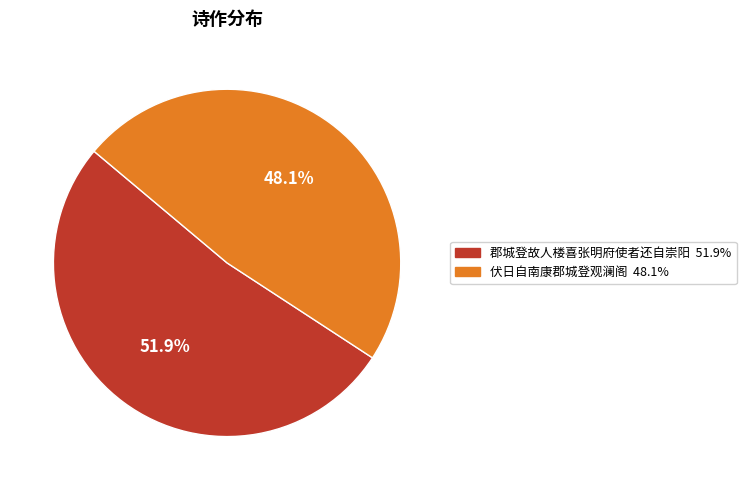

How many segments does this pie chart have?

2